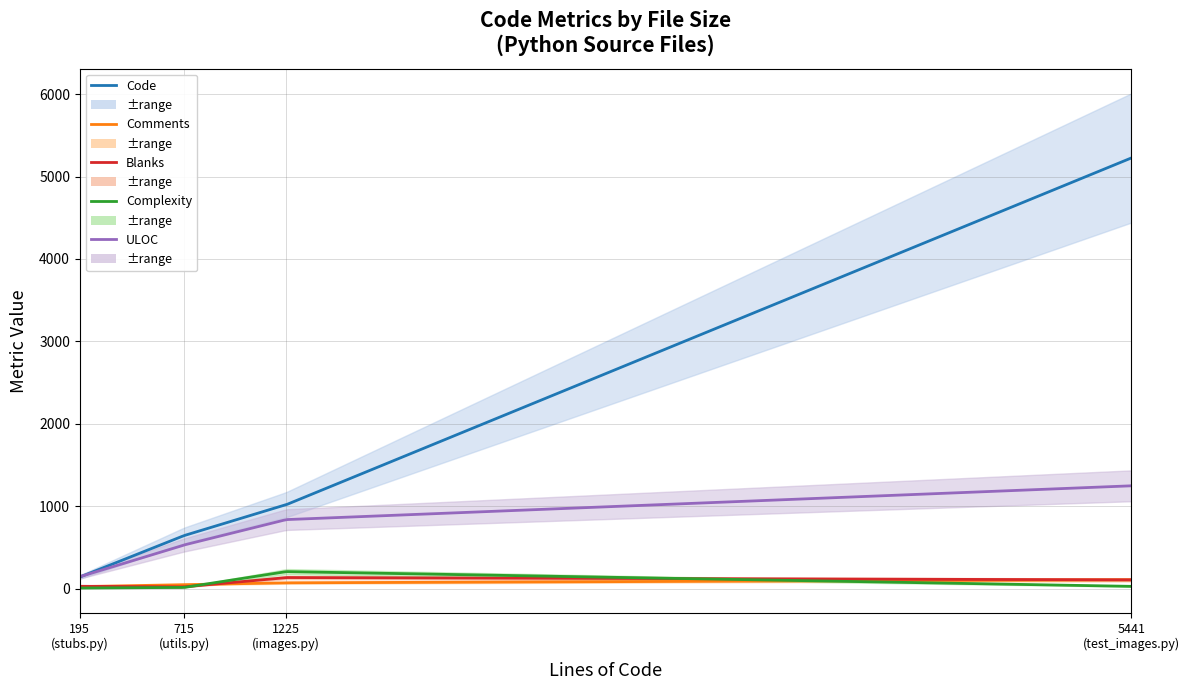

What is the difference between the maximum and minimum values in the Comments series?

83